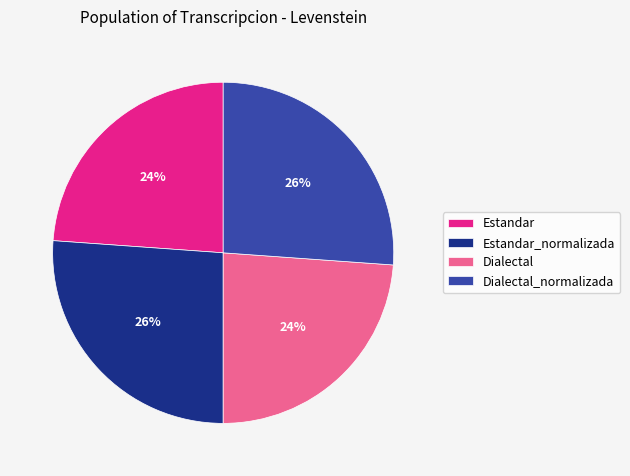

Is there any slice that represents more than half of the pie?

No